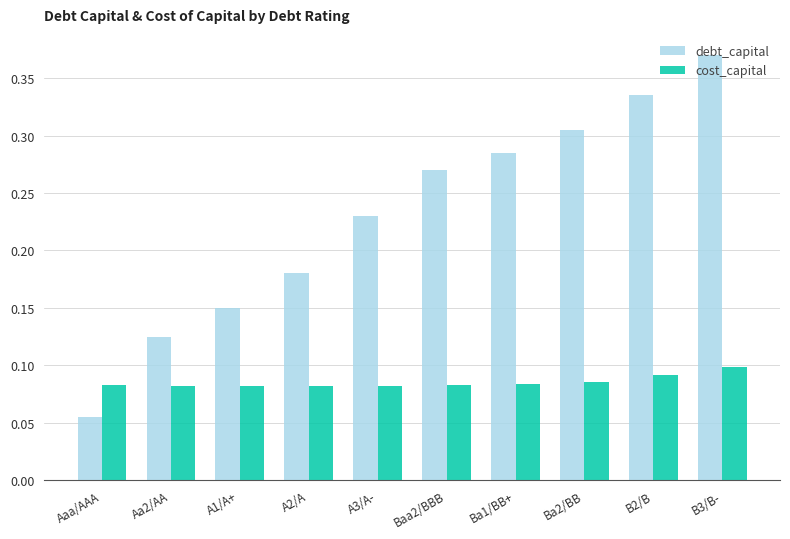

How many bars are there in each group?

2